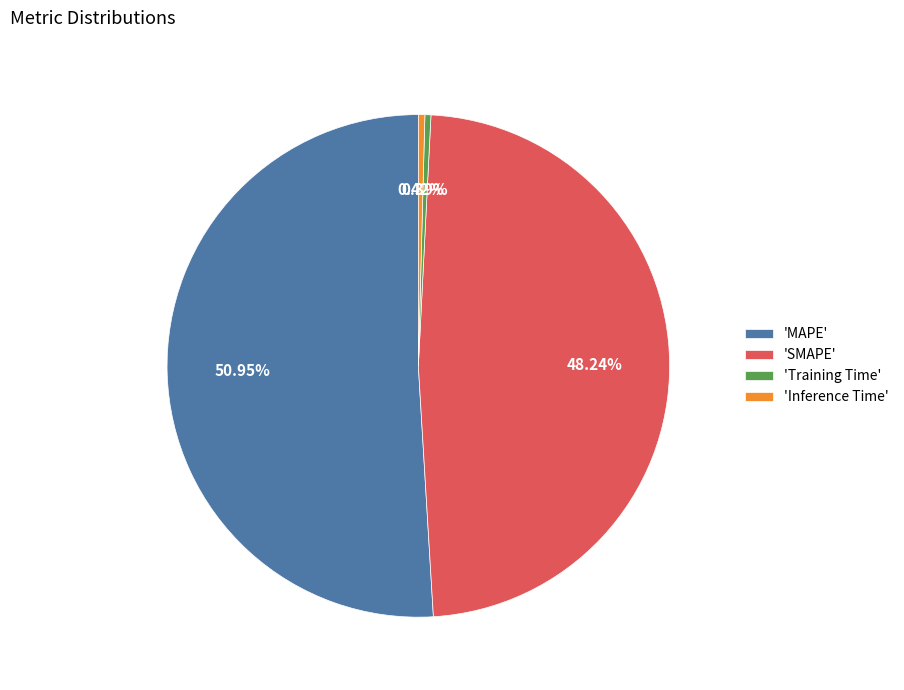

Which slice is the largest?

'MAPE'